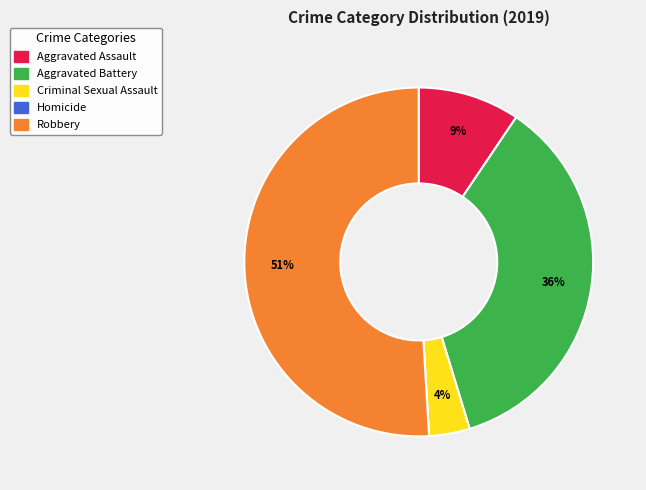

Is the sum of Criminal Sexual Assault and Aggravated Battery greater than half?

No